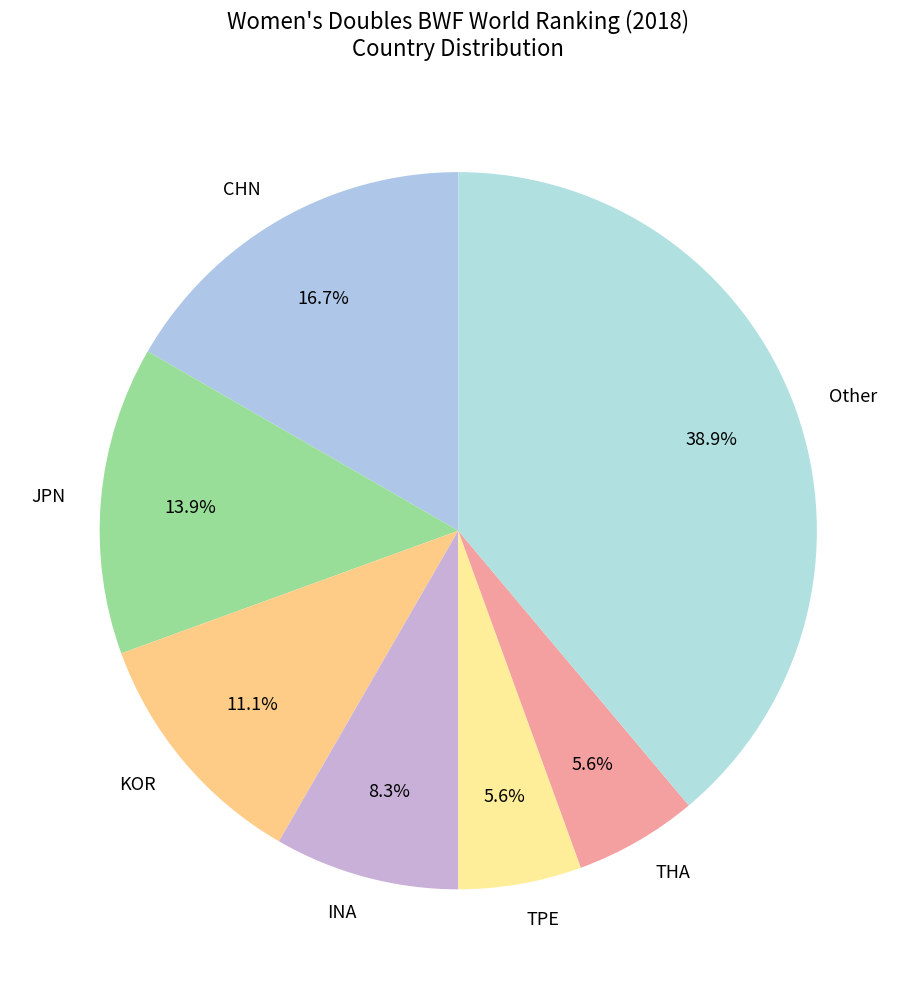

What percentage is the INA slice, to the nearest percent?

8%